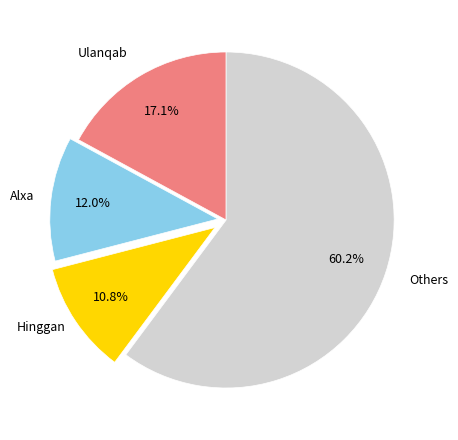

Is there any slice that represents more than half of the pie?

Yes